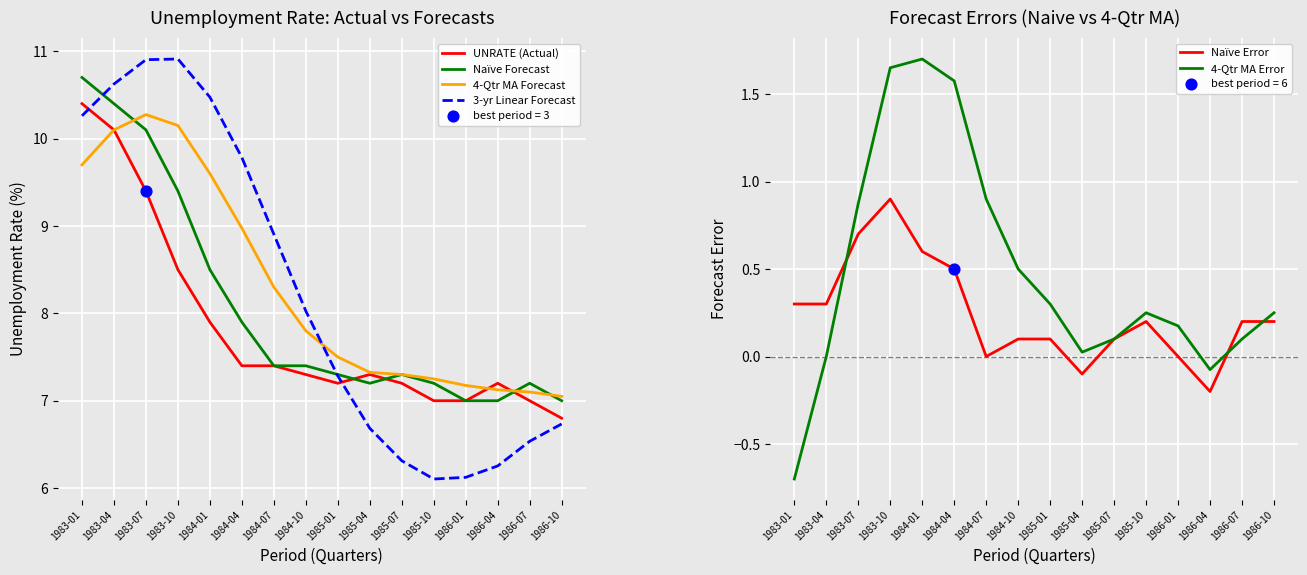

Which series contains the highest Y value?

3-yr Linear Forecast